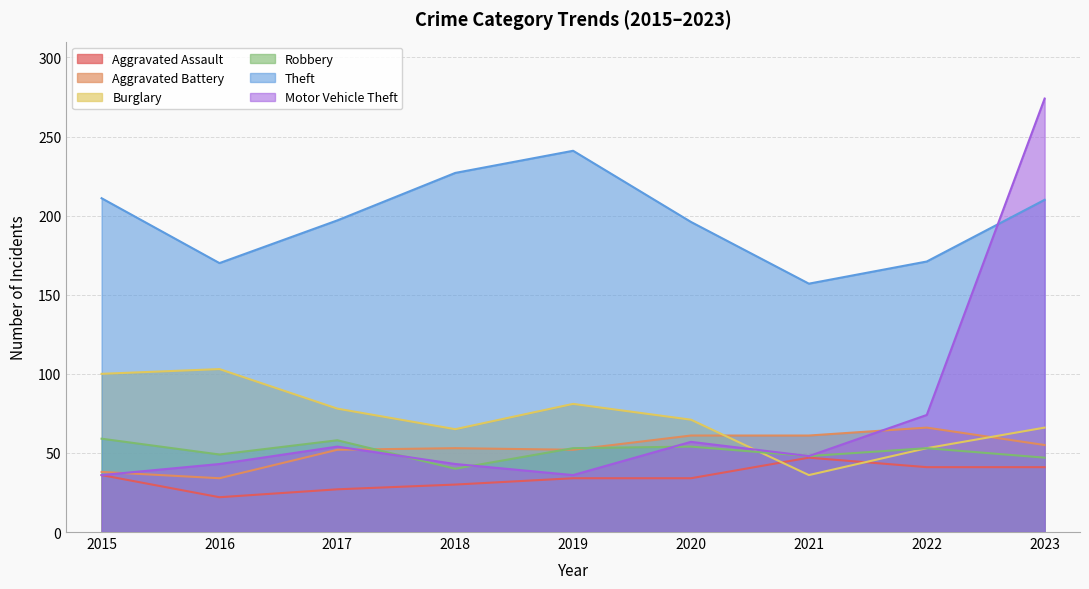

Reading left to right, what are all the values shown in this chart?

Aggravated Assault: 36	22	27	30	34	34	47	41	41
Aggravated Battery: 38	34	52	53	52	61	61	66	55
Burglary: 100	103	78	65	81	71	36	53	66
Robbery: 59	49	58	40	53	54	48	53	47
Theft: 211	170	197	227	241	196	157	171	210
Motor Vehicle Theft: 36	43	54	43	36	57	48	74	274